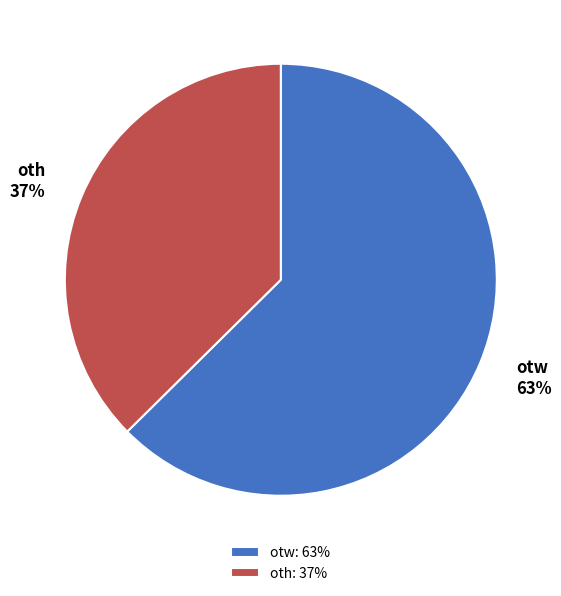

Which slice is the smallest?

oth